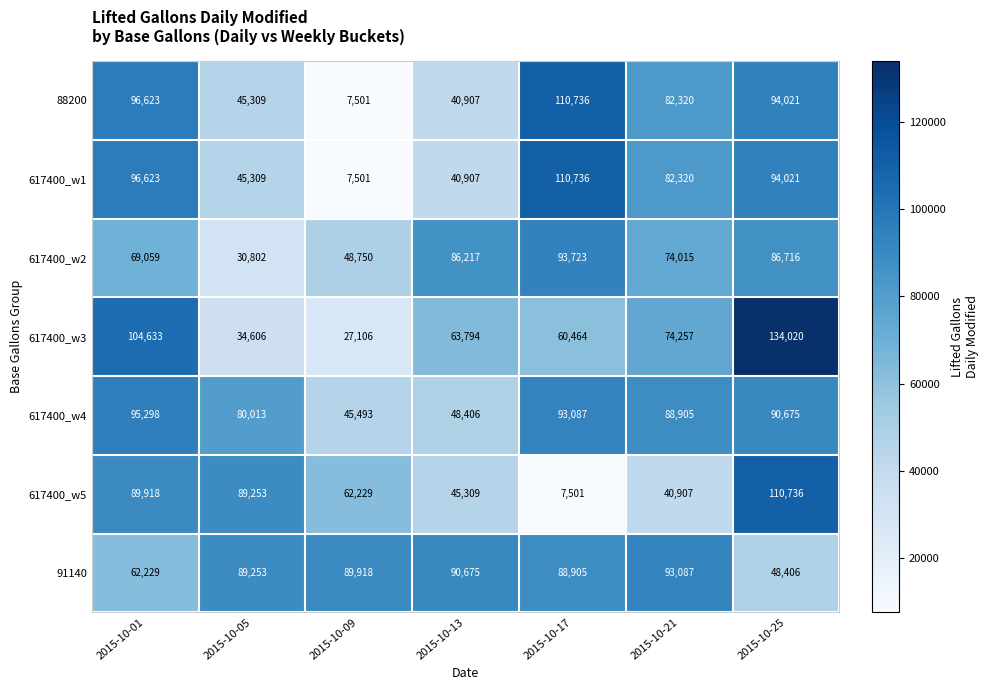

What is the difference between the maximum and minimum values in the 617400_w4 series?

49805